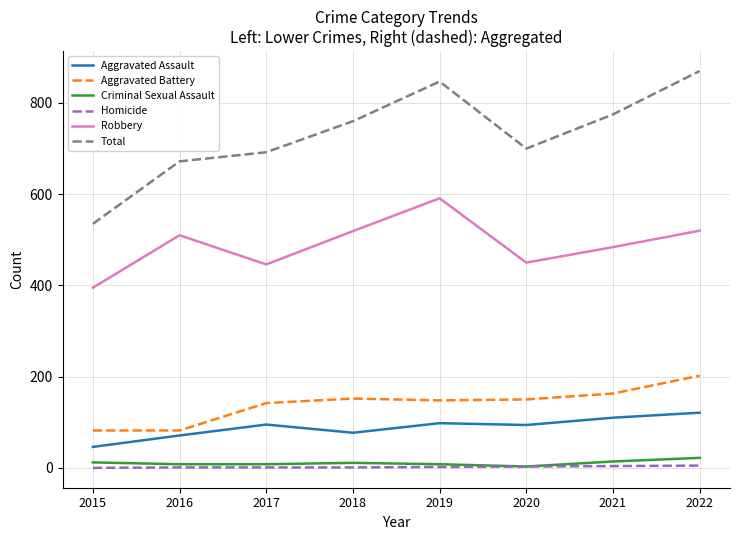

True or false: Aggravated Assault has a value of 159 at 2019.

False